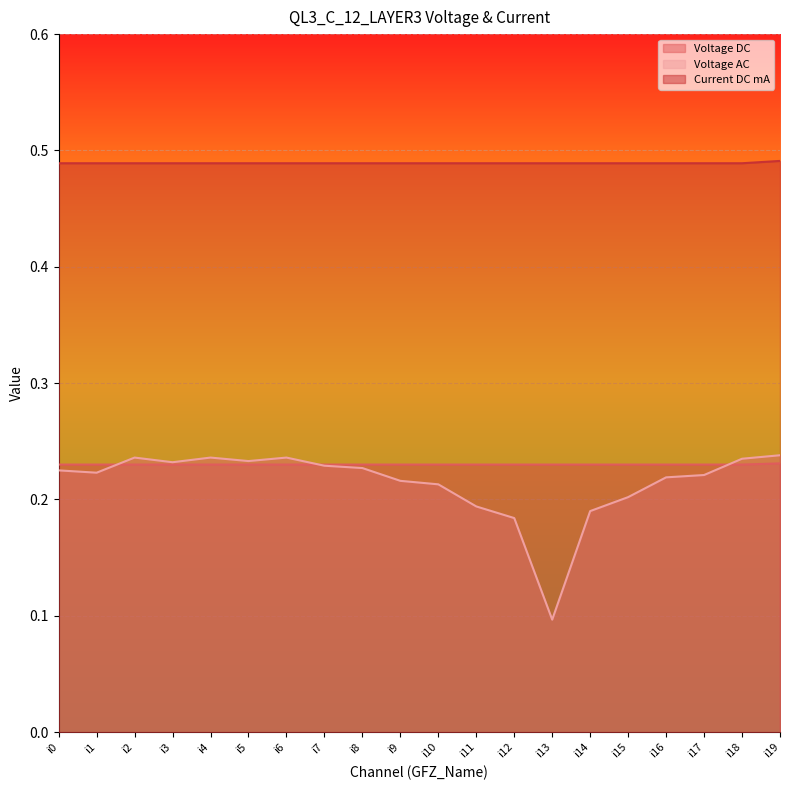

What is the total value across all series at i11?

0.9